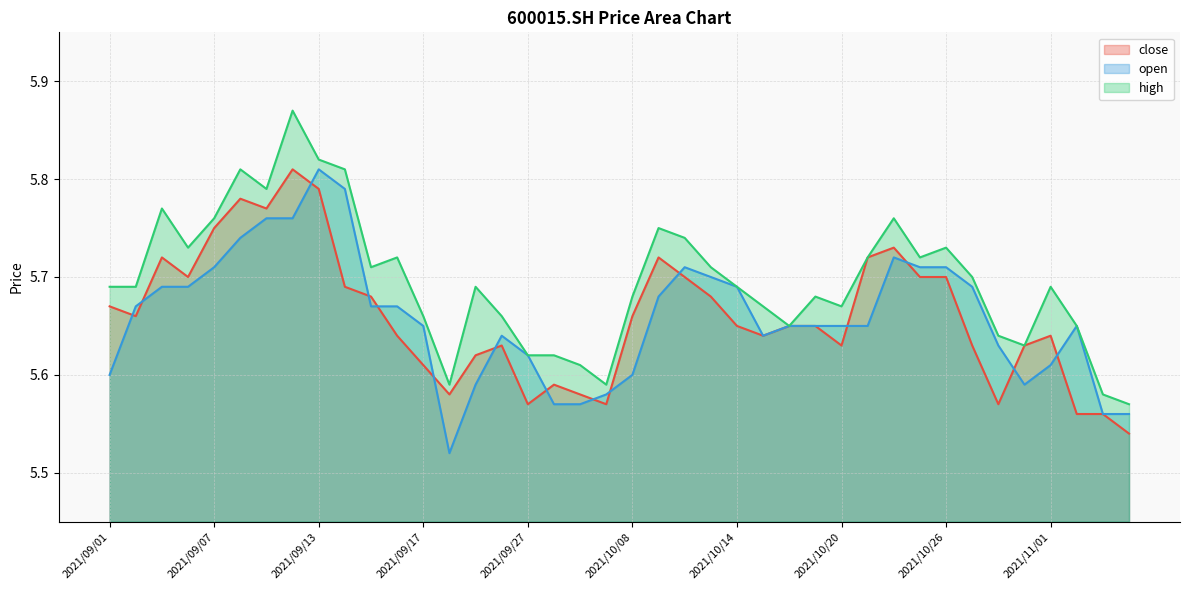

In close, how many points are higher than both neighbors (excluding endpoints)?

8